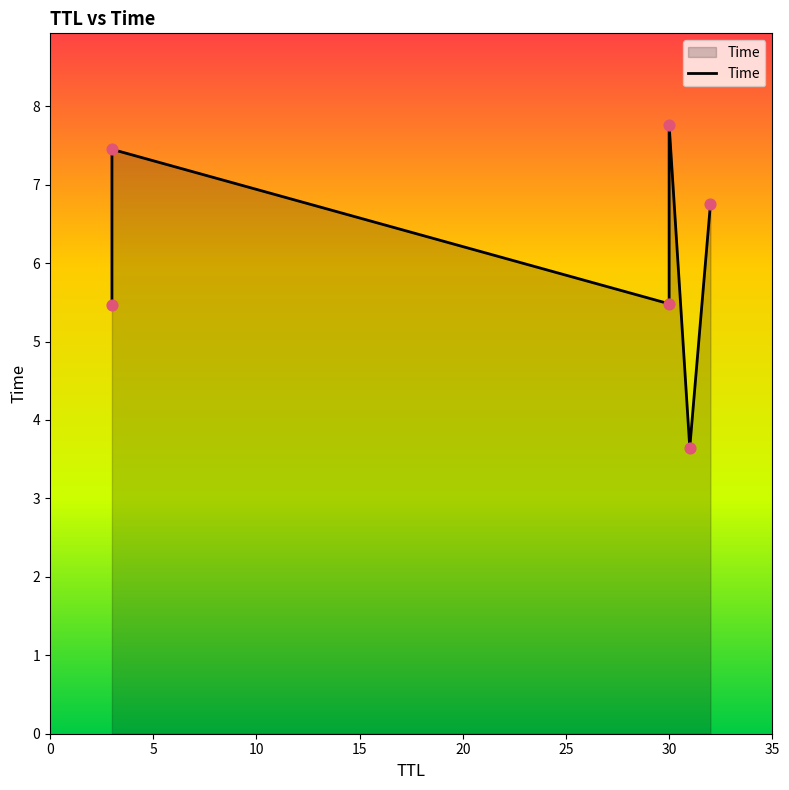

What is the change in value from 31 to 30?

+1.8